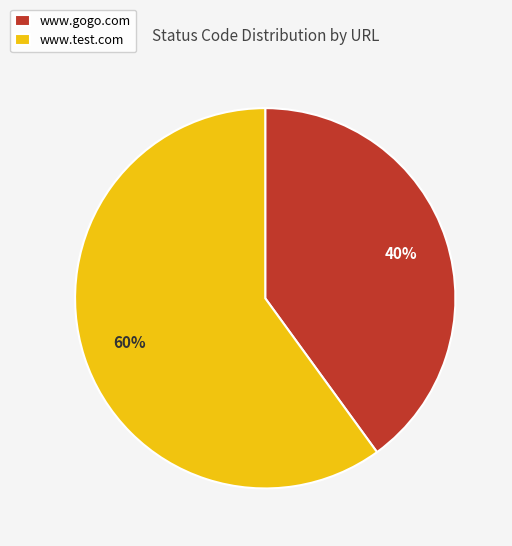

Do www.test.com and www.gogo.com together represent more than half of the pie?

Yes